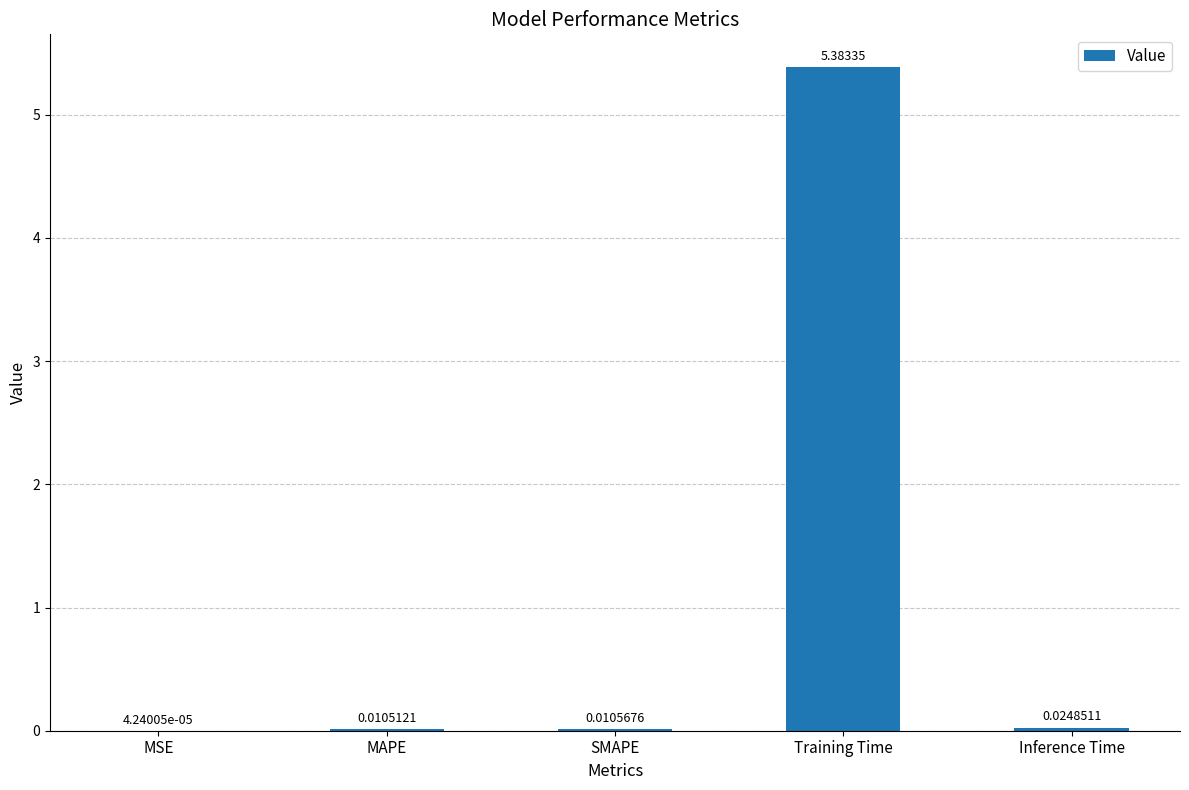

Which label corresponds to the largest value in the chart?

Training Time